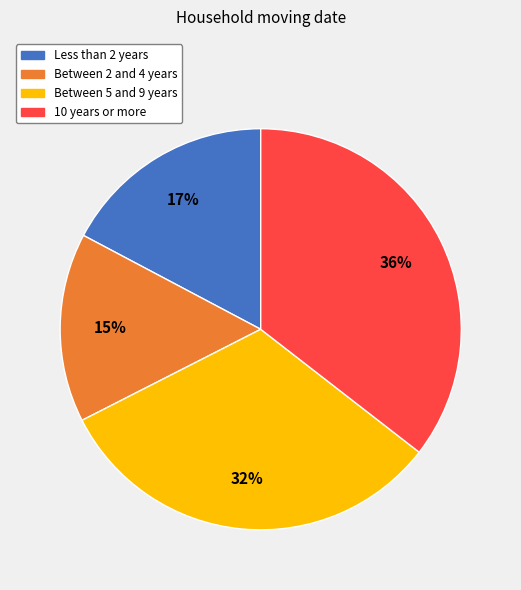

Is there any slice that represents more than half of the pie?

No